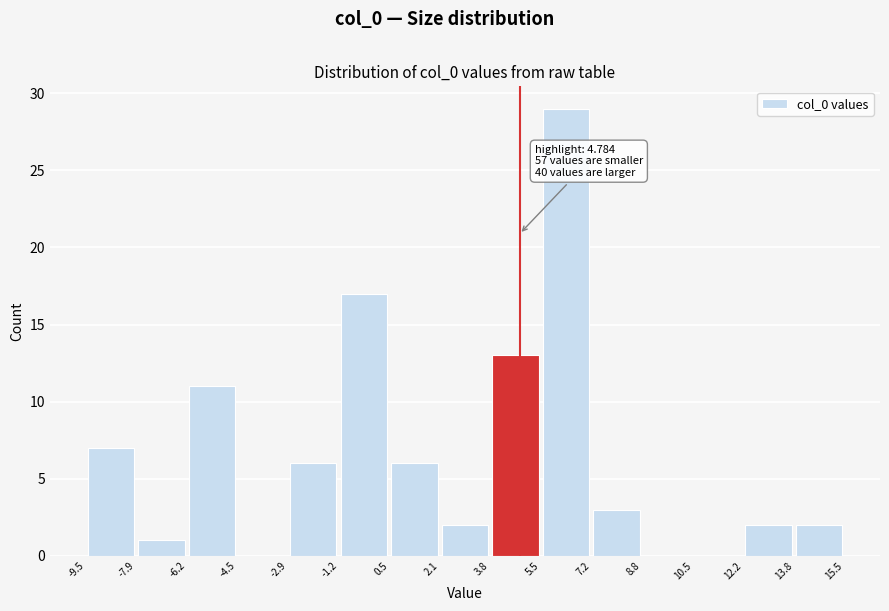

Over which range of the x-axis is the bar tallest?

5.5 to 7.2